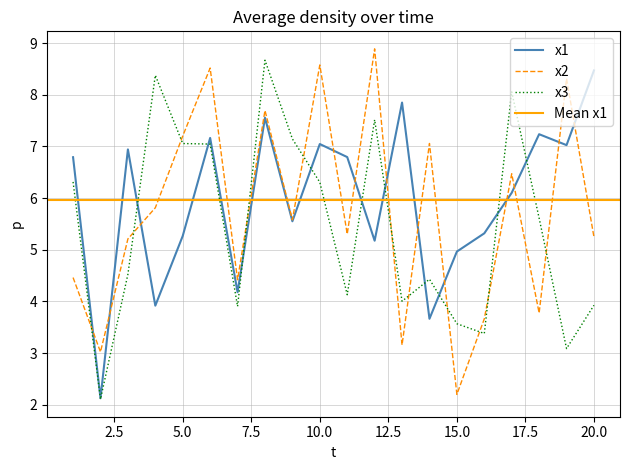

Is it true that x1 equals 5.0 at 15.0?

True